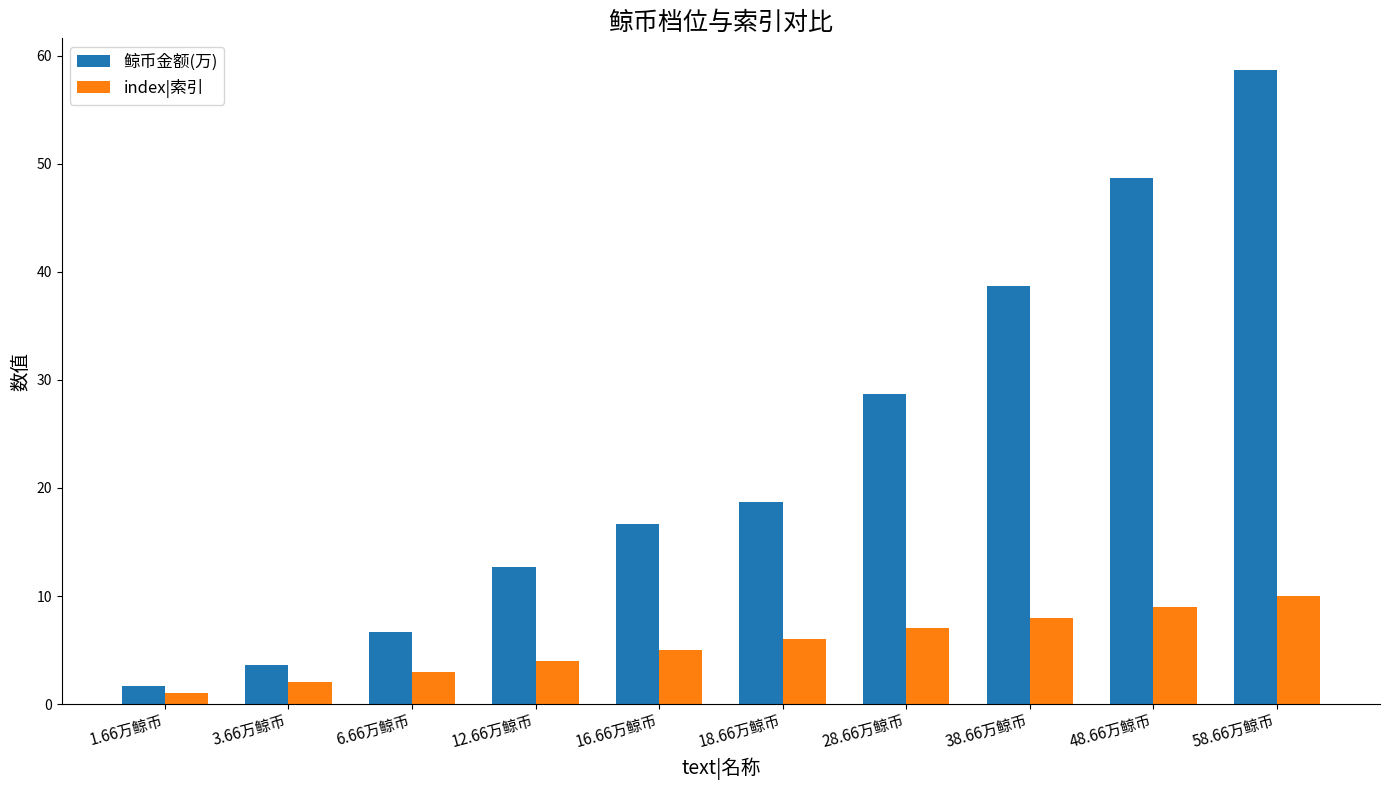

The value of index|索引 at 48.66万鲸币 is 12.2. True or false?

False